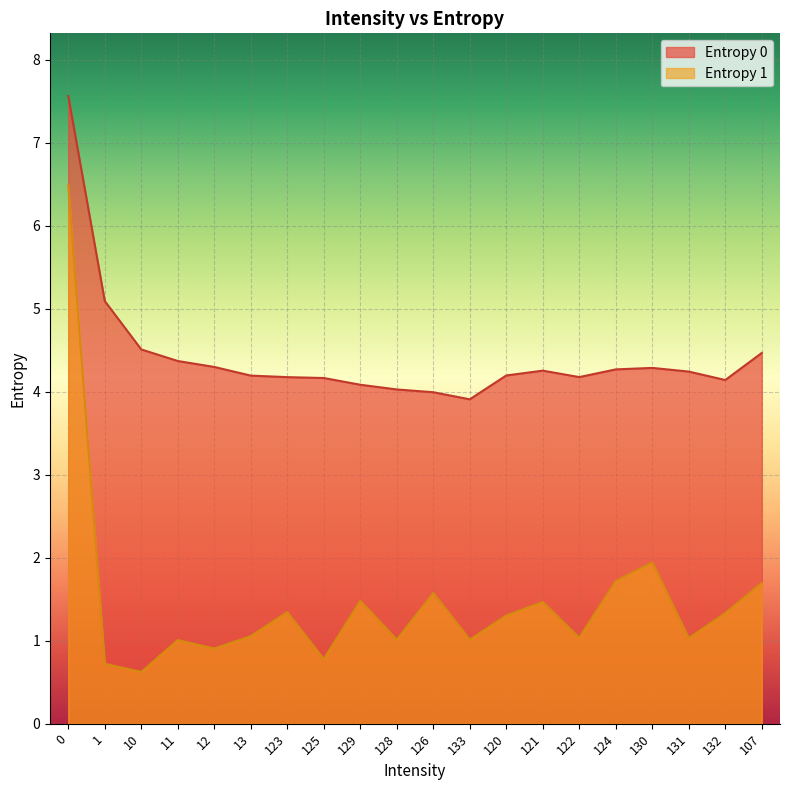

The value of Entropy 0 at 123 is 4.2. True or false?

True